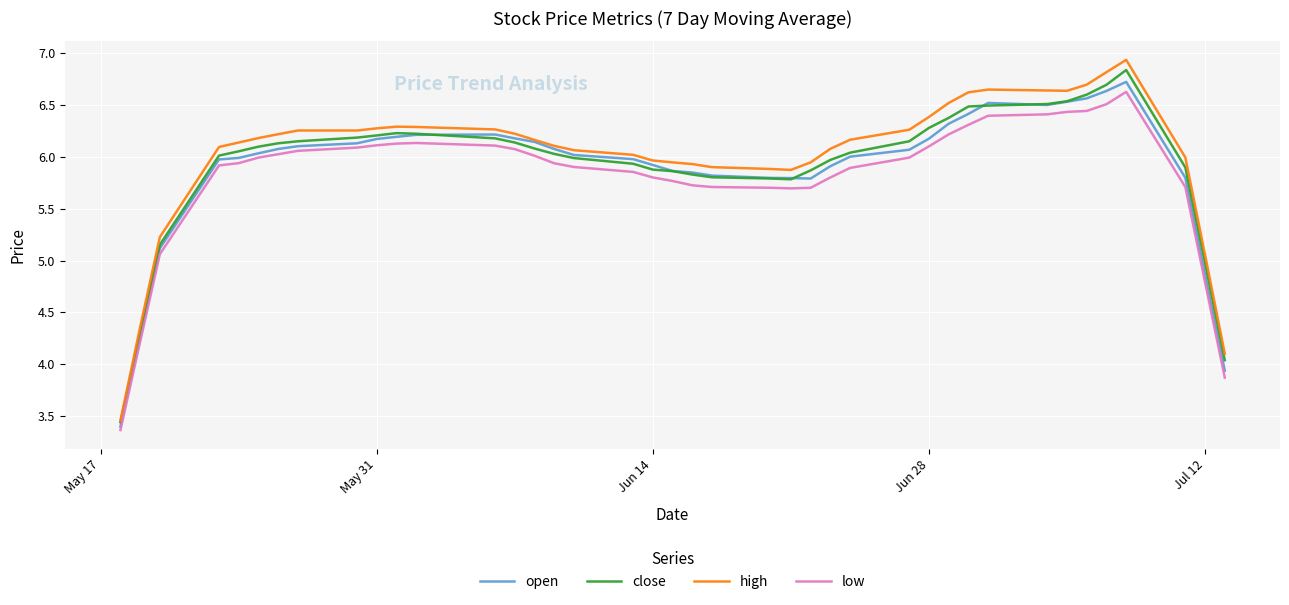

What is the maximum value for high?

6.9